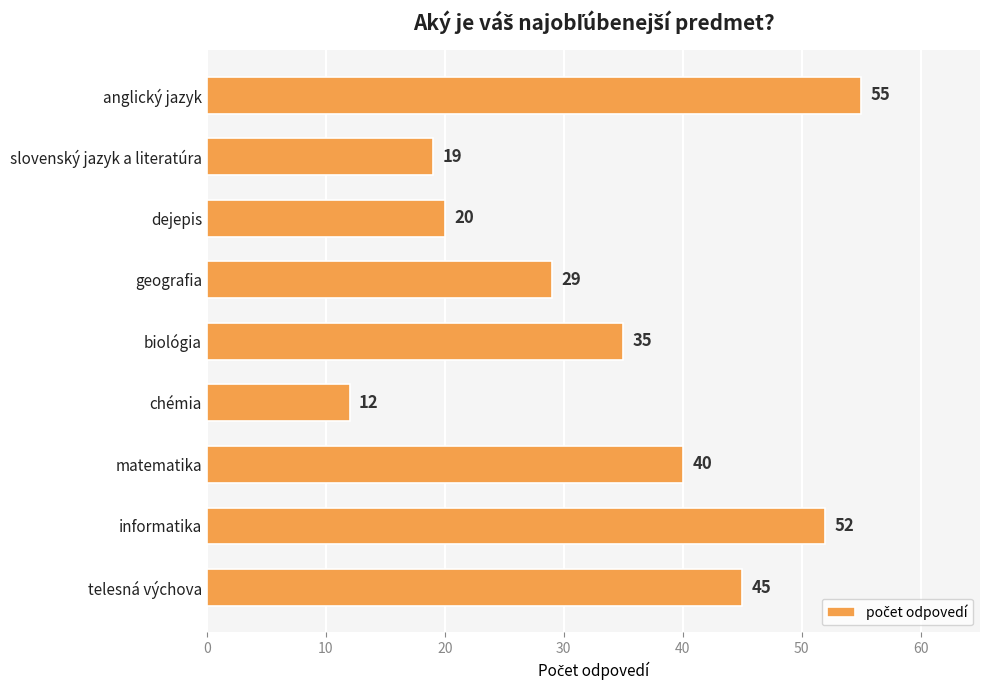

Count the number of data series in this chart.

1